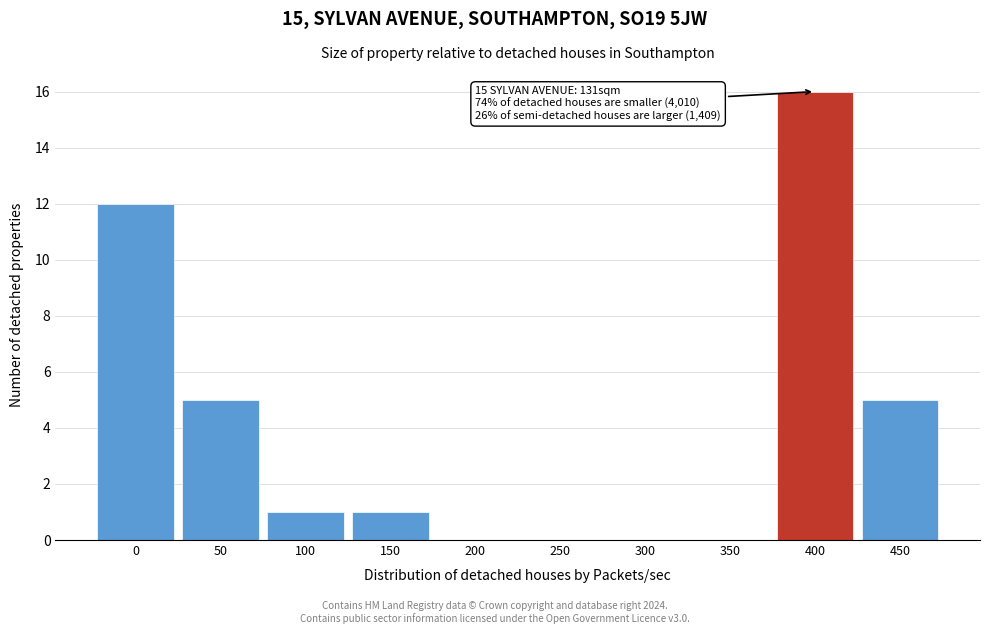

Is it true that the value at 100 is 1?

True